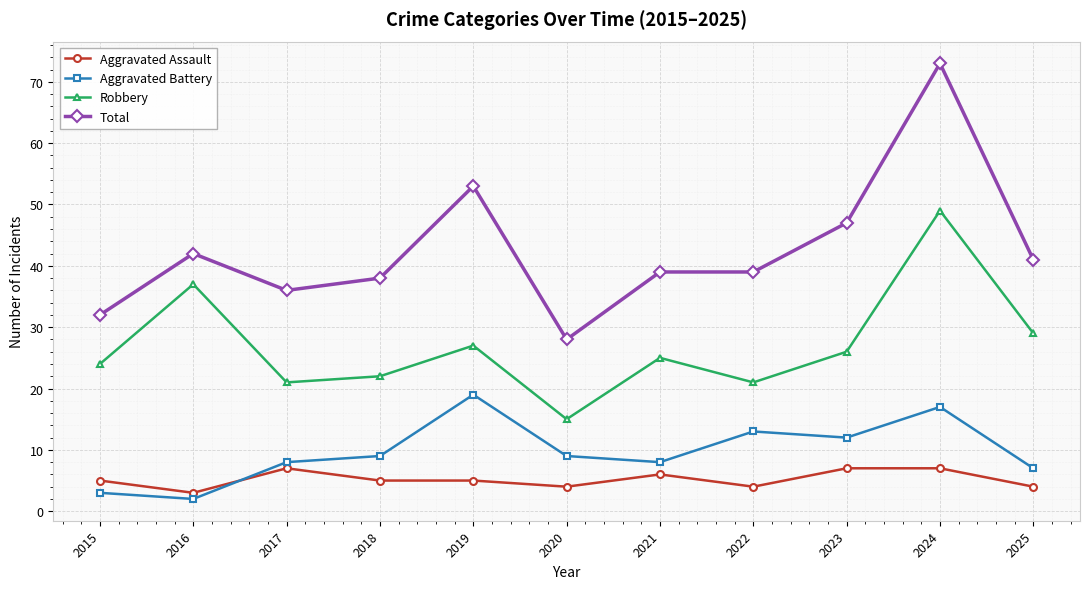

What is the approximate value of Total at 2024?

73